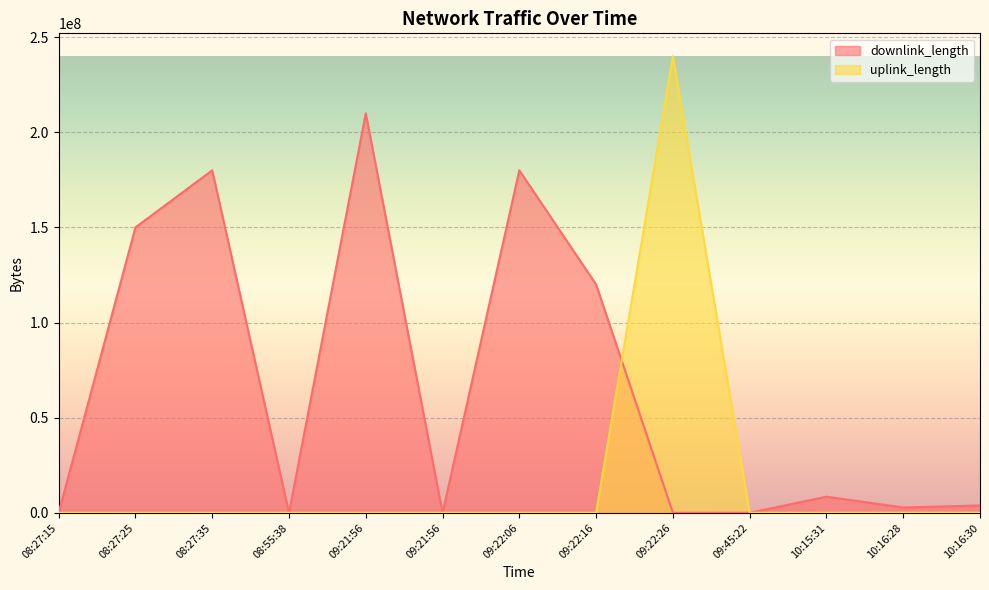

True or false: uplink_length has more than 1 points higher than both neighbors.

True